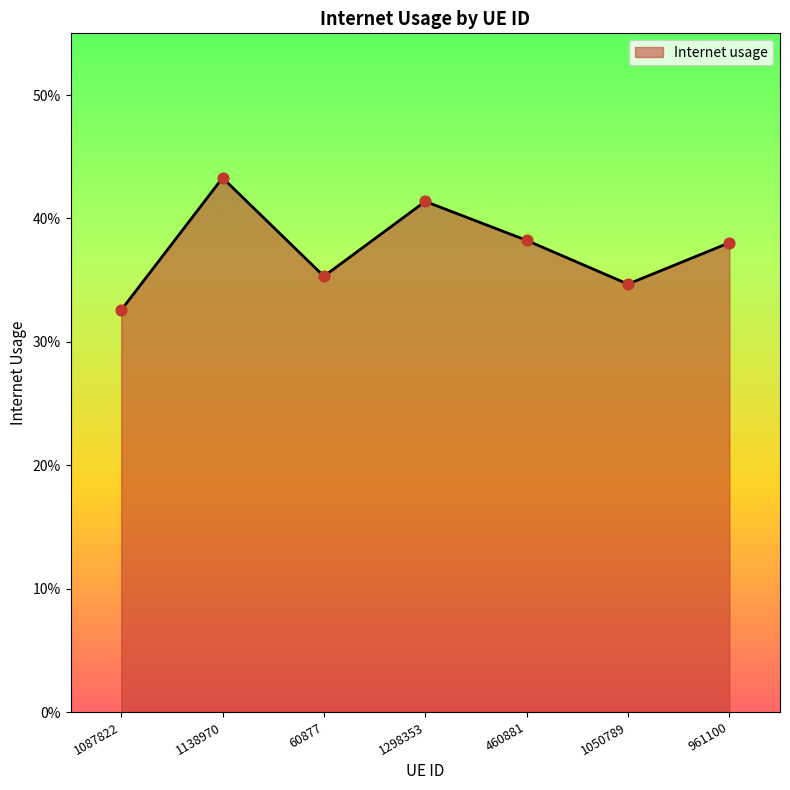

Which has a higher value, 1298353 or 60877?

1298353